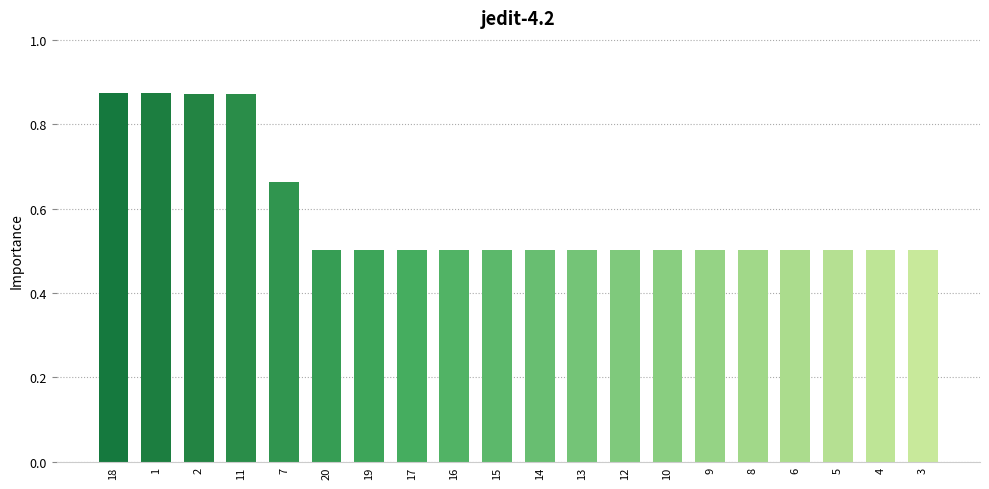

What is the value of the 14th bar from the left?

0.5